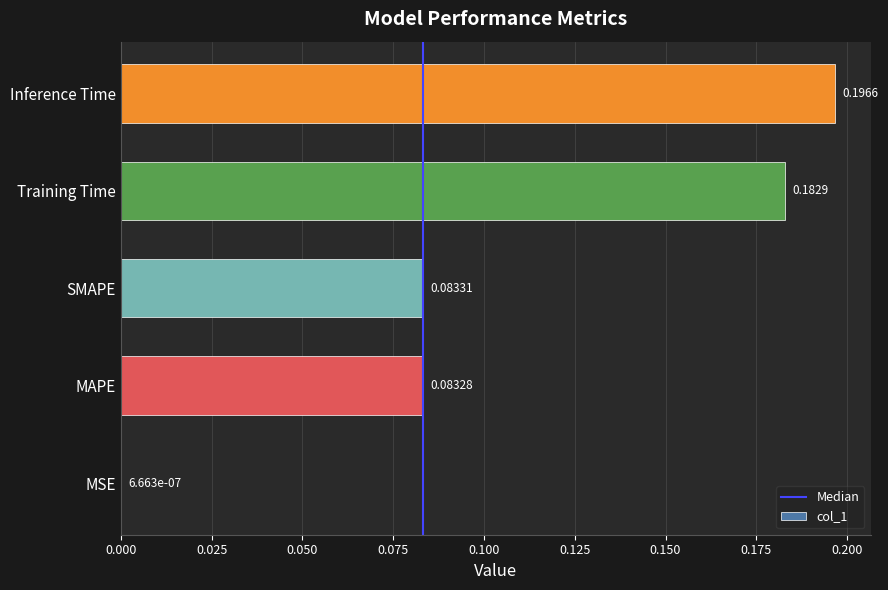

At which label is the value closest to 0?

MSE